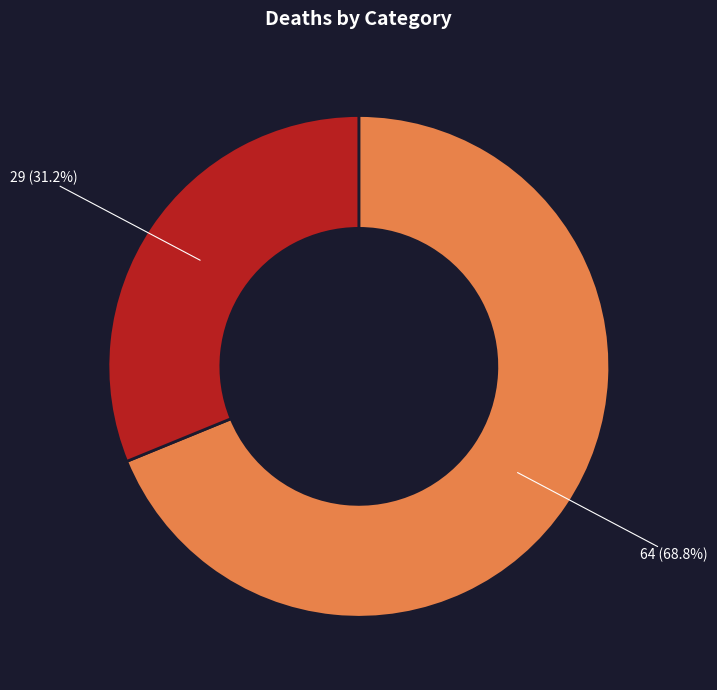

Does any single category account for the majority?

Yes